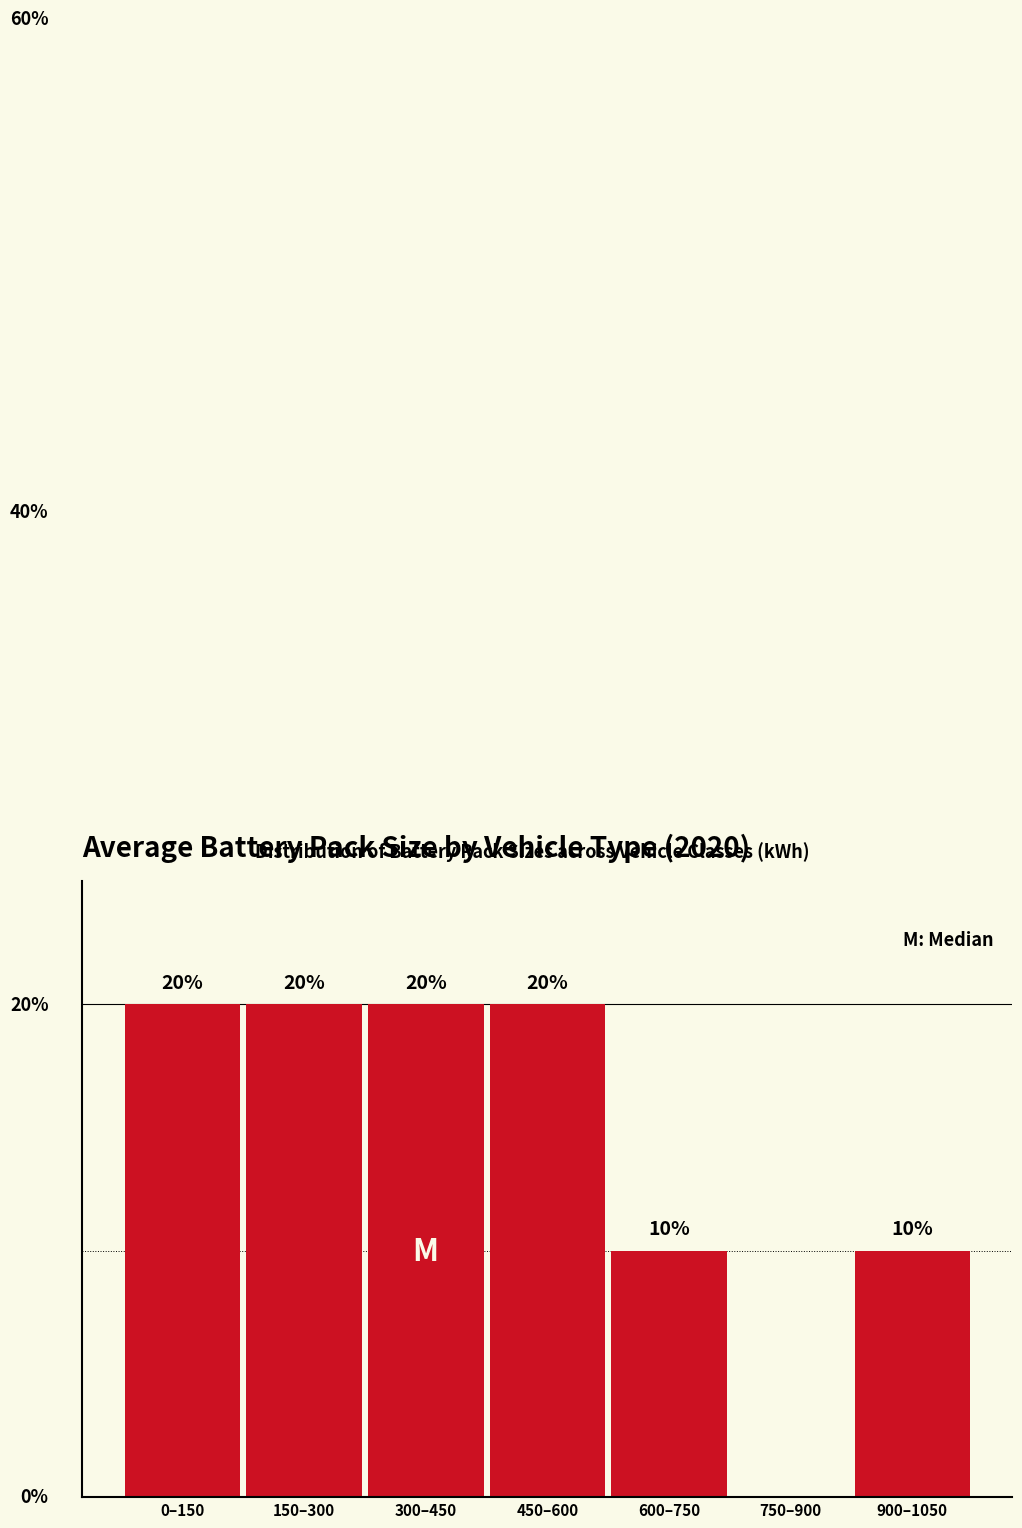

Between 0–150 and 750–900, which is larger?

0–150